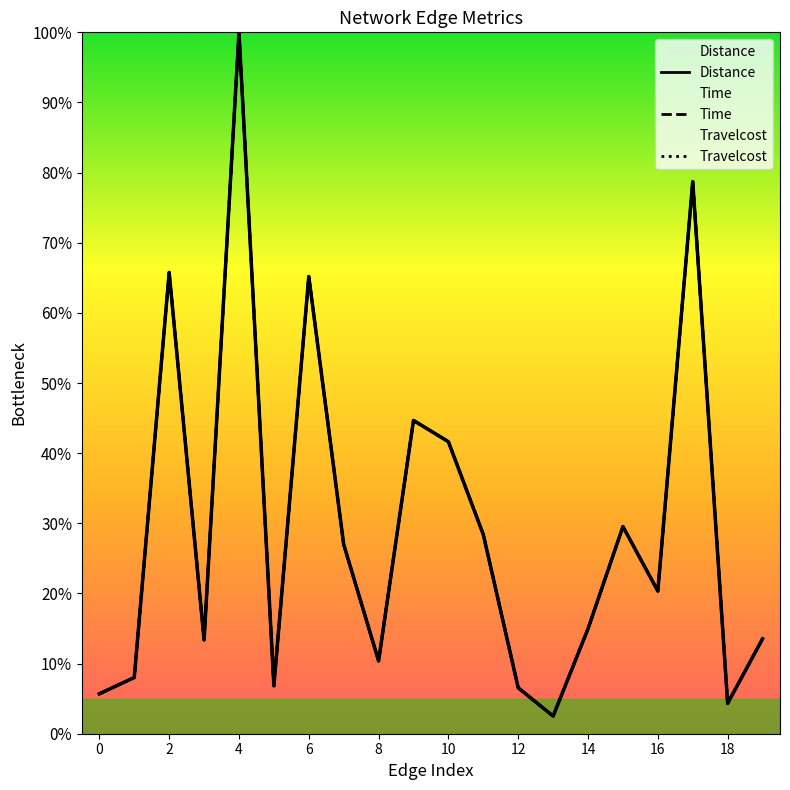

Is it true that Distance equals 0.4 at 17?

True